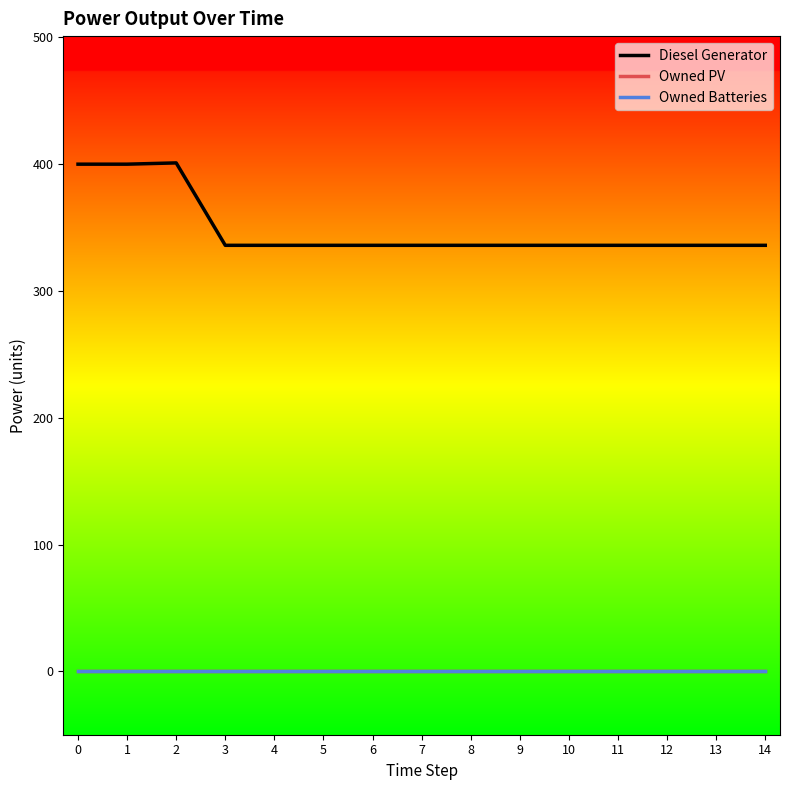

At 10, list the series in order from smallest to largest.

Owned PV, Owned Batteries, Diesel Generator